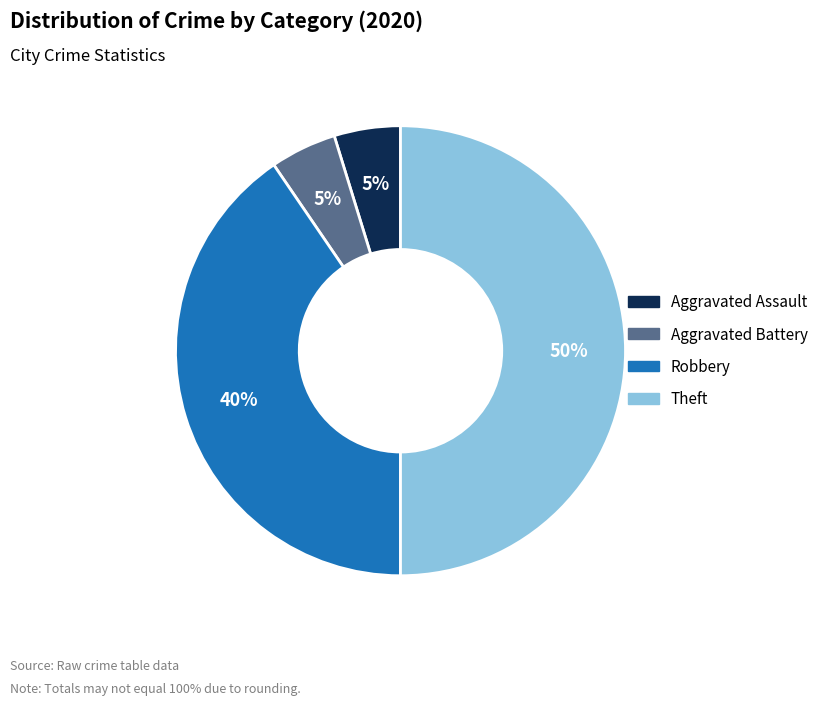

To the nearest percent, what is the difference between the largest and smallest slice percentages?

45%